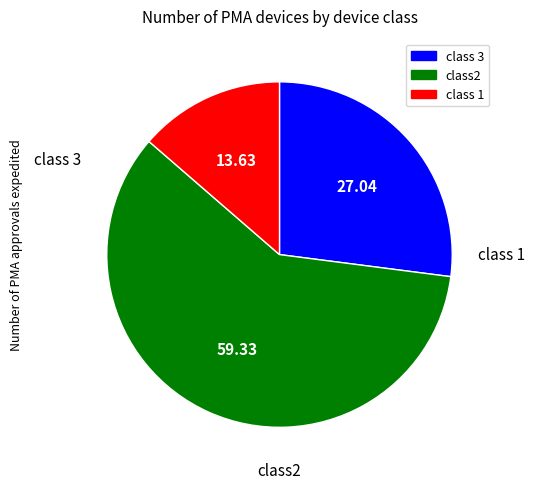

How many slices are in this pie chart?

3